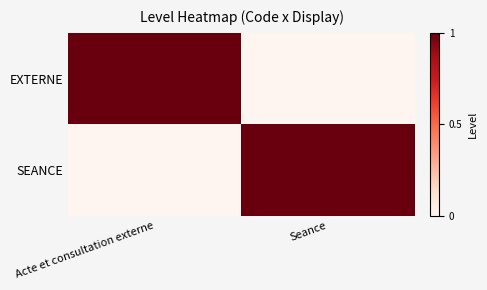

Reading left to right, what are all the values shown in this chart?

EXTERNE: Acte et consultation externe=1	Seance=0
SEANCE: Acte et consultation externe=0	Seance=1